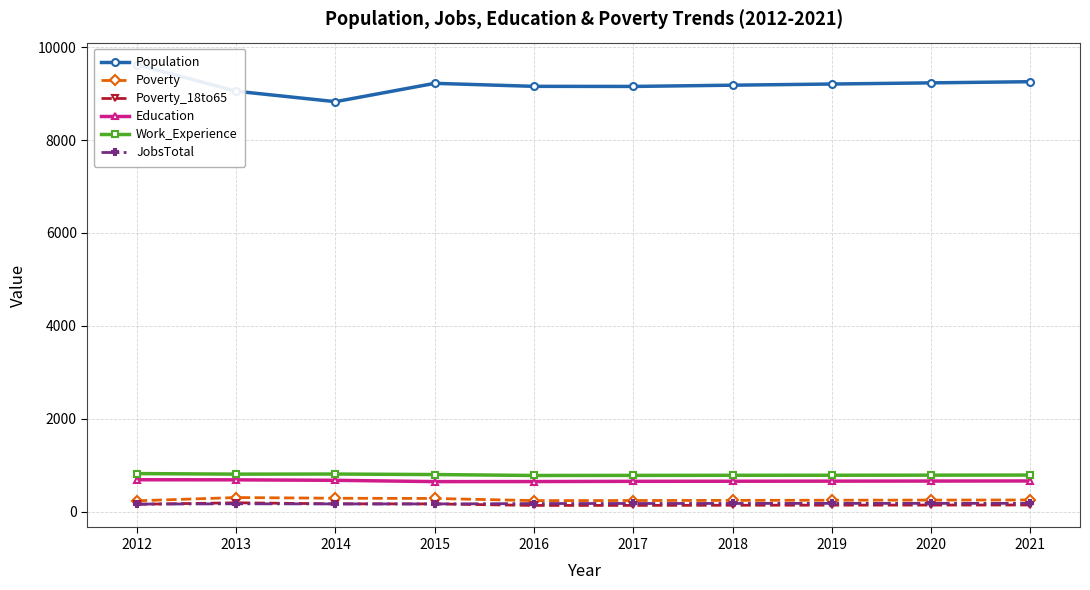

Reading left to right, extract all data points from this chart.

Population: 9623	9051	8826	9221	9156	9154	9181	9206	9231	9256
Poverty: 232	302	287	282	236	238	241	244	247	250
Poverty_18to65: 156	189	166	165	132	133	136	138	140	142
Education: 685	683	673	645	646	651	653	655	657	659
Work_Experience: 818	806	808	797	777	779	781	782	784	786
JobsTotal: 161	167	165	164	173	174	175	176	176	177